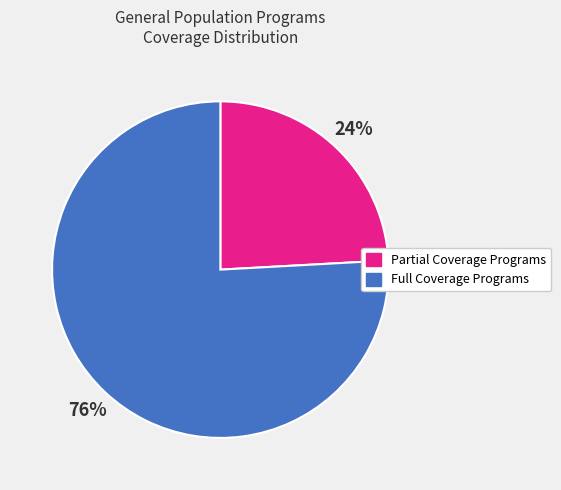

To the nearest percent, what is the difference between the largest and smallest slice percentages?

52%